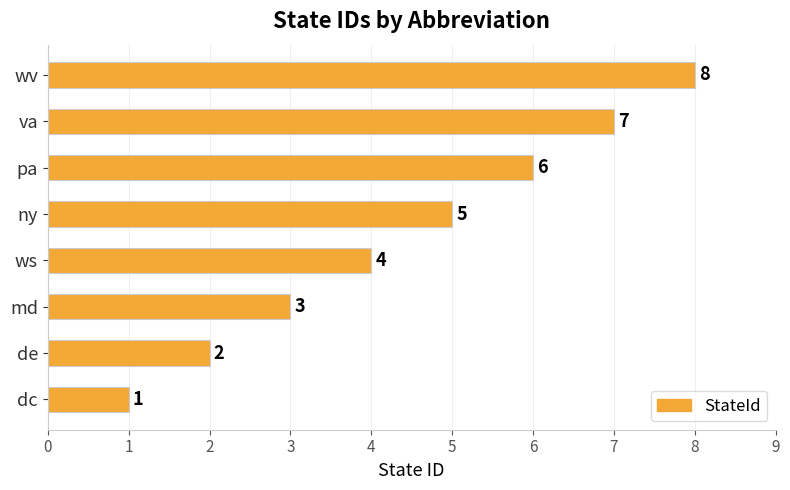

Where is the data nearest to the value 4?

ws